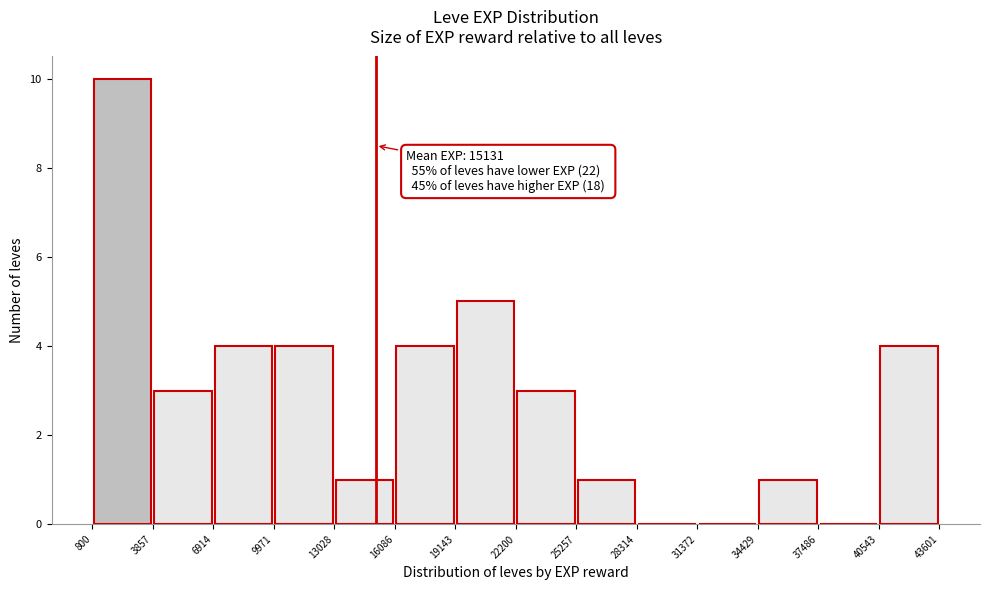

Over which range of the x-axis is the bar tallest?

800 to 3857